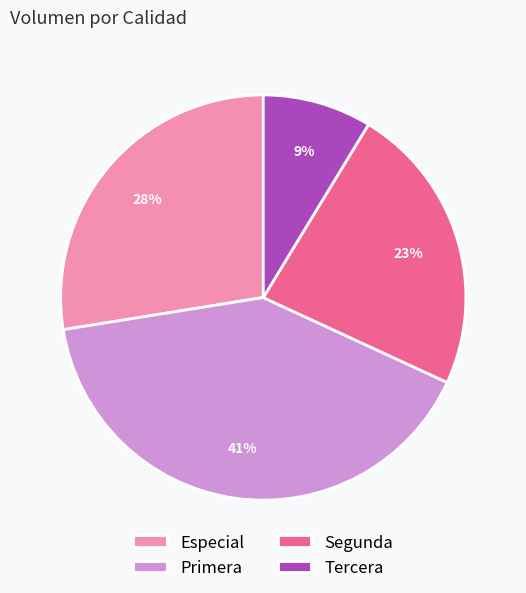

To the nearest percent, what is the difference between the largest and smallest slice percentages?

32%